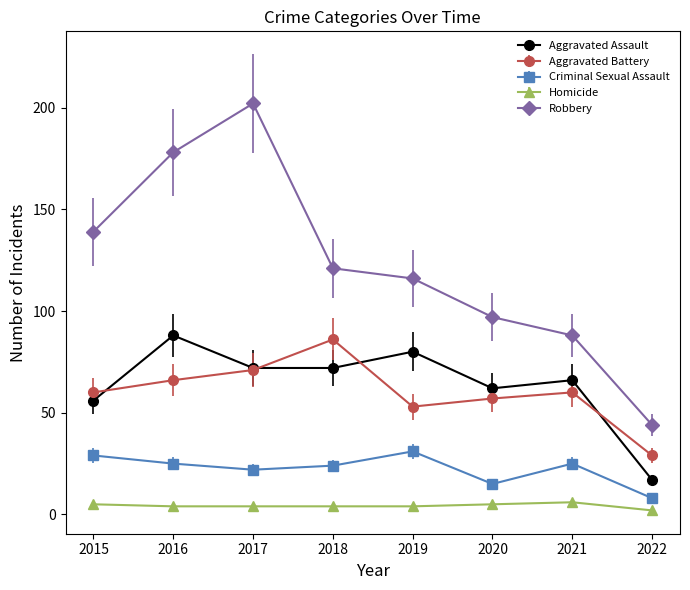

Between which two adjacent categories do Aggravated Battery and Aggravated Assault first intersect?

2015 and 2016